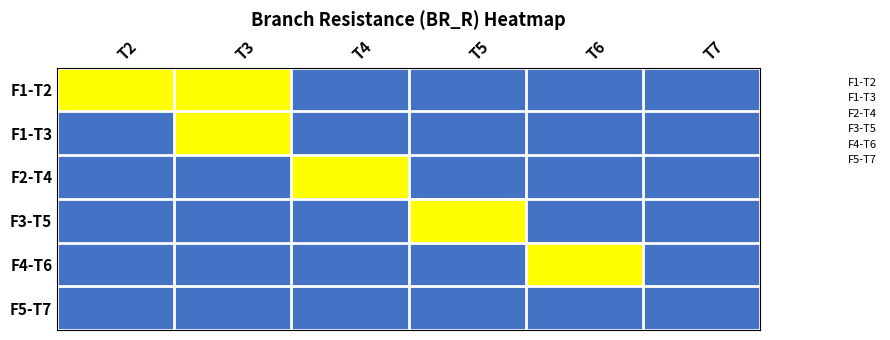

At how many categories does at least one series exceed 0?

5